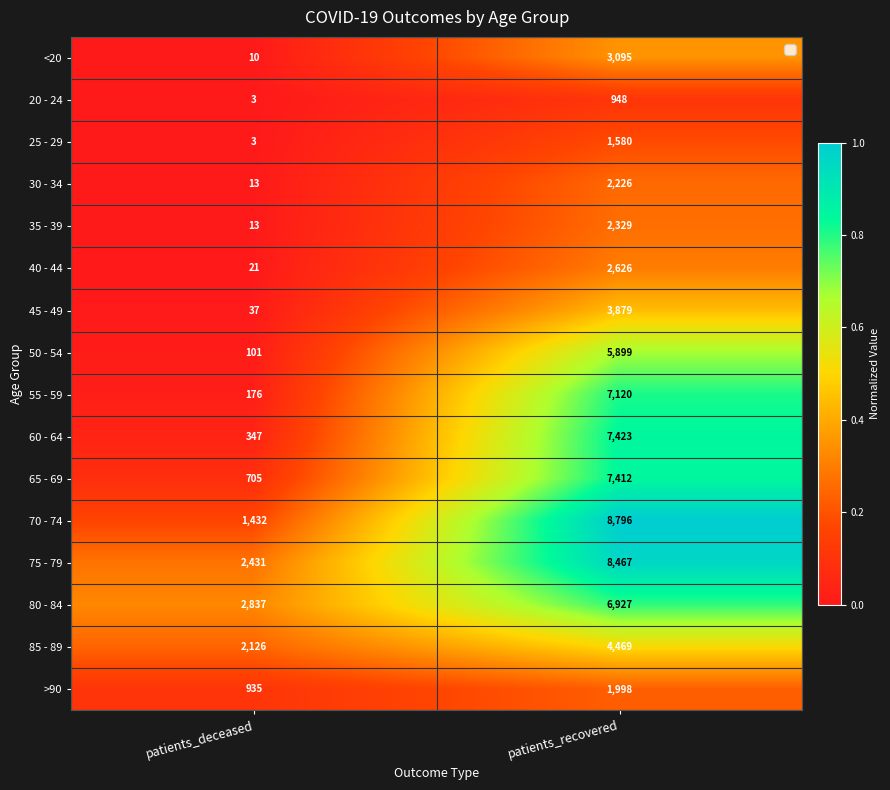

What is the maximum value shown in the chart?

8796